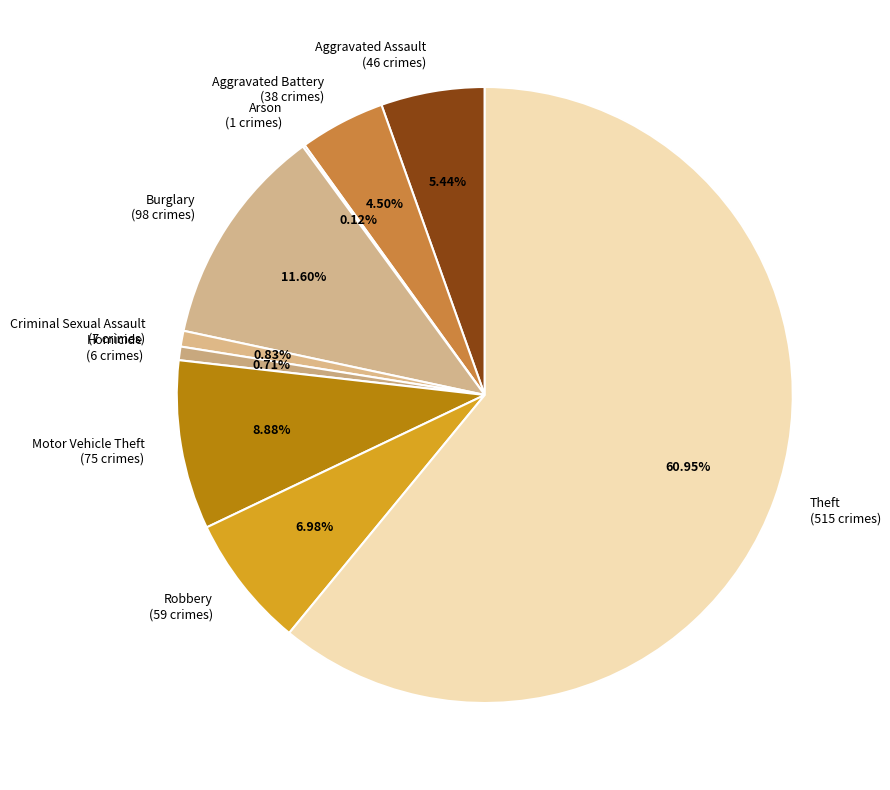

Is it true that Aggravated Assault is 5% of the pie?

True